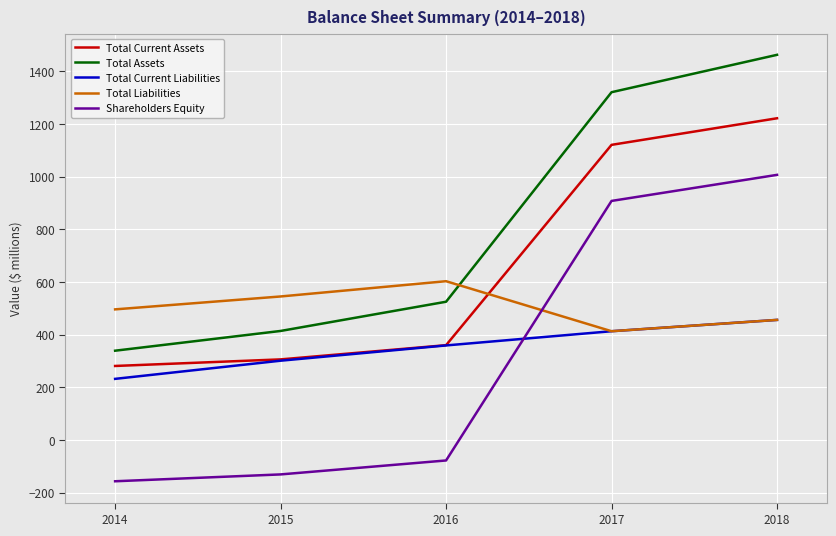

Does the chart have visible grid lines?

Yes